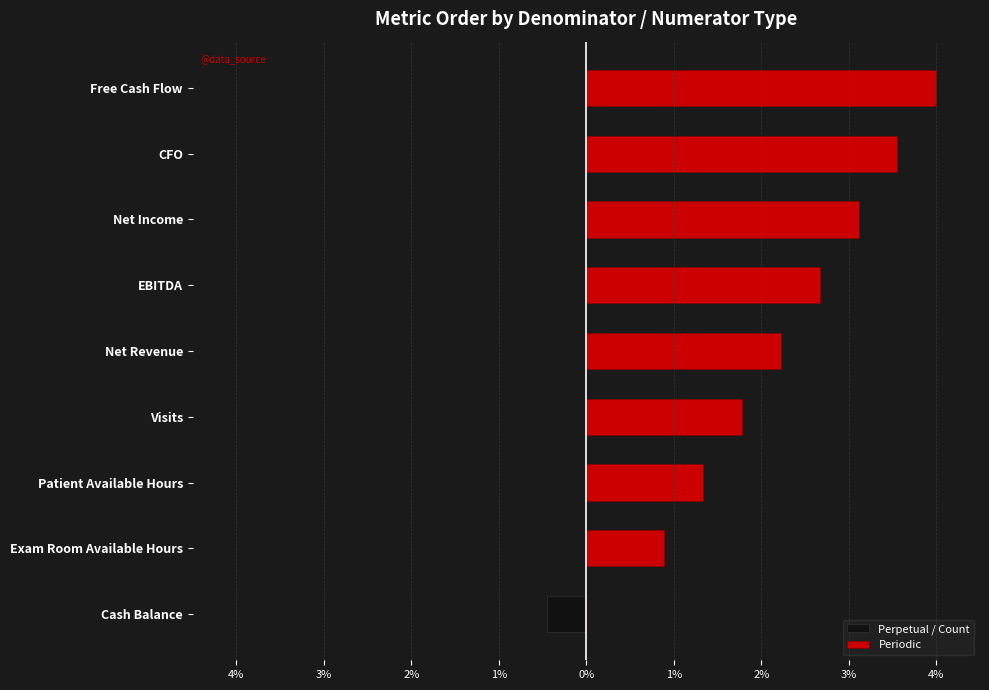

Which series changed the most between EBITDA and Net Income?

Periodic